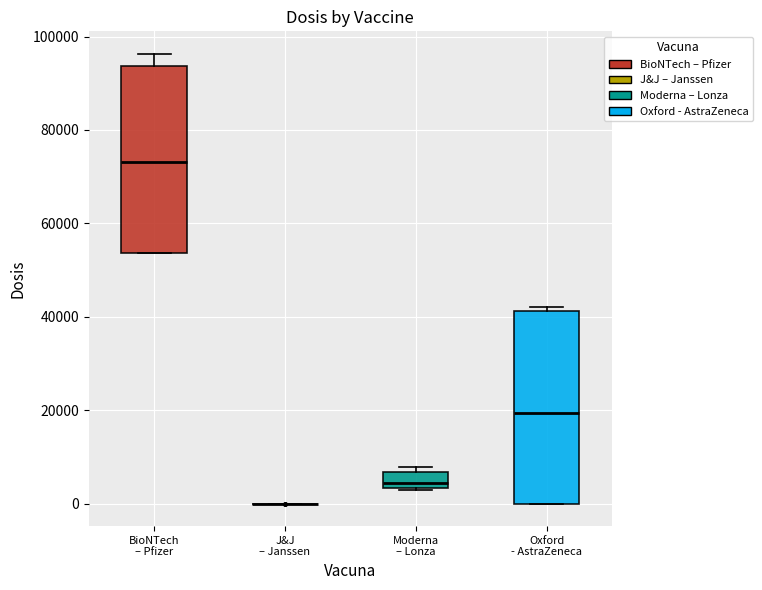

Reading left to right, transcribe this box plot: for each box, give where its median line is, the range the box spans, and where its two whiskers end, as read against the y-axis. The values are not printed on the chart, so give them approximately, as read against the axis.

BioNTech – Pfizer: median 74000, box 54000 to 94000, whiskers 54000 to 96000
J&J – Janssen: box collapsed to a line at 0, whiskers 0 to 0
Moderna – Lonza: median 4000 (just above the box's lower edge), box 4000 to 6000, whiskers 2000 to 8000
Oxford - AstraZeneca: median 20000, box 0 to 42000, whiskers 0 to 42000 (just above the box's upper edge)